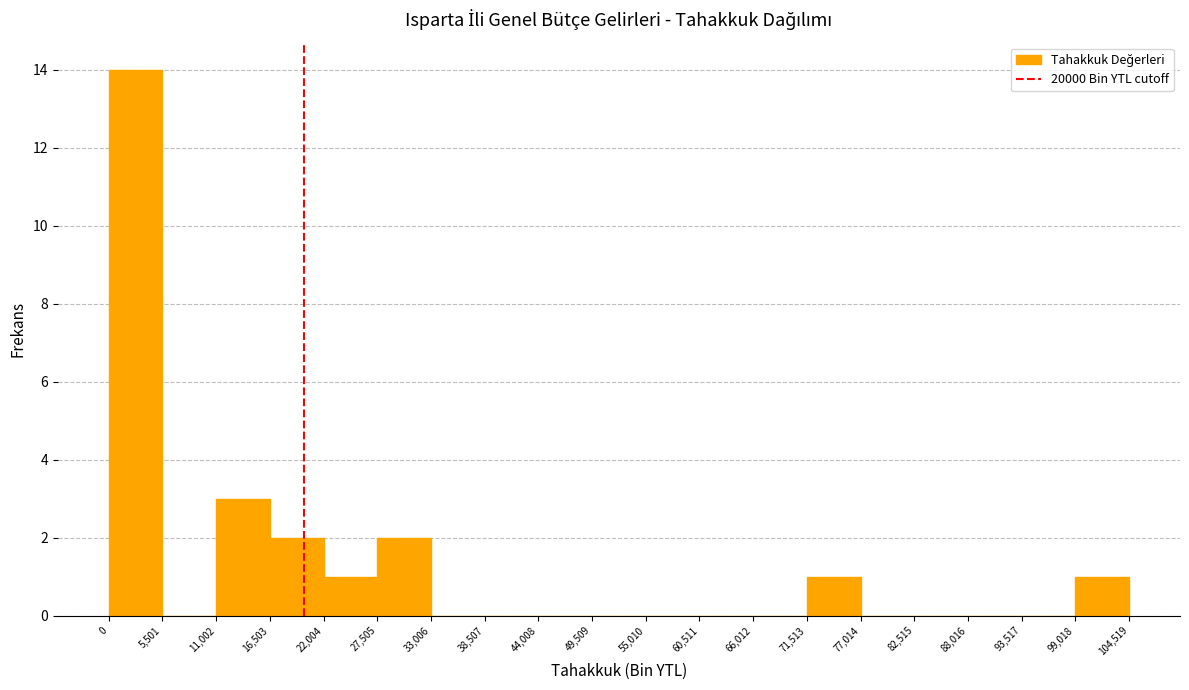

Reading left to right, transcribe this chart: for each bar, give the range it covers on the x-axis and its height. The values are not printed on the chart, so give them approximately, as read against the axis.

0 to 5,501: 14
5,501 to 11,002: 0
11,002 to 16,503: 3
16,503 to 22,004: 2
22,004 to 27,505: 1
27,505 to 33,006: 2
33,006 to 38,507: 0
38,507 to 44,008: 0
44,008 to 49,509: 0
49,509 to 55,010: 0
55,010 to 60,511: 0
60,511 to 66,012: 0
66,012 to 71,513: 0
71,513 to 77,014: 1
77,014 to 82,515: 0
82,515 to 88,016: 0
88,016 to 93,517: 0
93,517 to 99,018: 0
99,018 to 104,519: 1